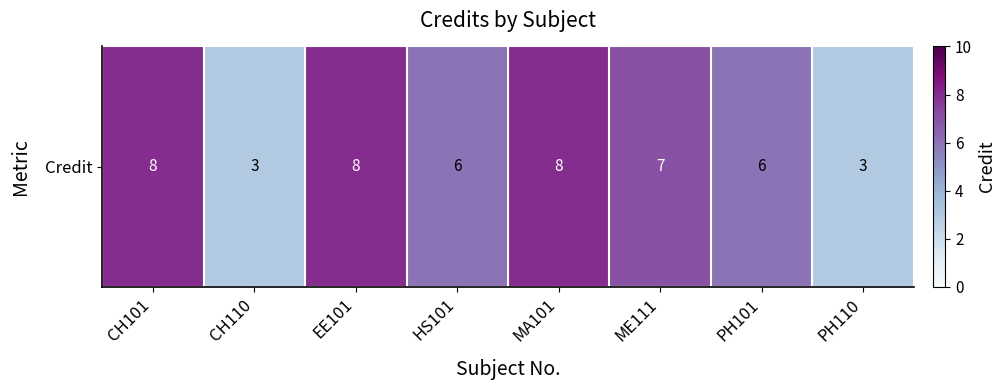

Reading left to right, what are all the values shown in this chart?

CH101=8	CH110=3	EE101=8	HS101=6	MA101=8	ME111=7	PH101=6	PH110=3